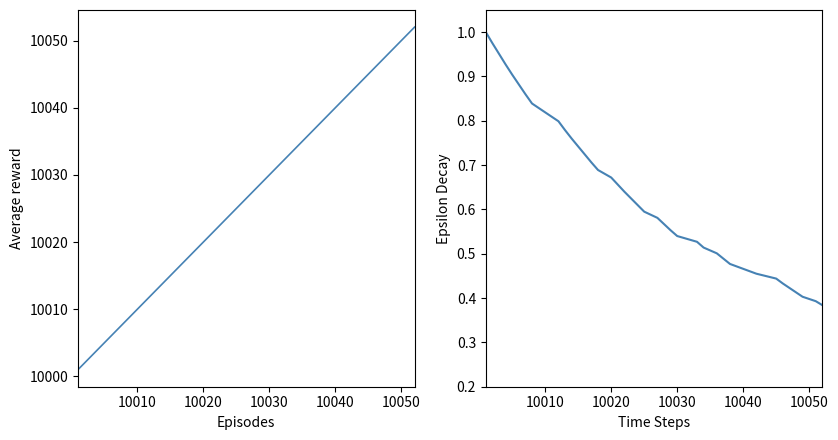

True or false: Student ID and Epsilon Decay intersect in this chart.

False